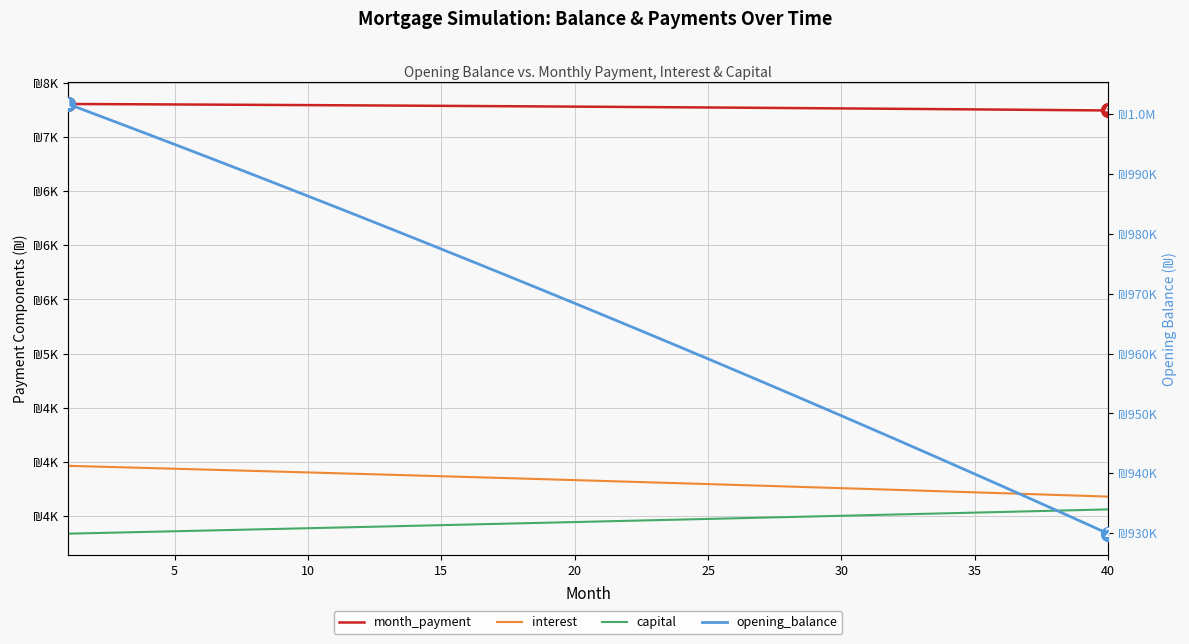

Reading left to right, what are all the values shown in this chart?

month_payment: 7303.8	7302.8	7301.7	7300.6	7299.4	7298.3	7297.1	7295.9	7294.6	7293.4	7292.1	7290.8	7289.4	7288.1	7286.7	7285.3	7283.9	7282.4	7280.9	7279.4	7277.9	7276.3	7274.8	7273.1	7271.5	7269.9	7268.2	7266.5	7264.7	7263.0	7261.2	7259.4	7257.5	7255.6	7253.8	7251.8	7249.9	7247.9	7245.9	7243.9
interest: 3964.9	3958.3	3951.6	3944.9	3938.2	3931.4	3924.7	3917.8	3911.0	3904.1	3897.1	3890.2	3883.2	3876.1	3869.1	3862.0	3854.8	3847.6	3840.4	3833.2	3825.9	3818.6	3811.3	3803.9	3796.5	3789.0	3781.5	3774.0	3766.5	3758.9	3751.2	3743.6	3735.9	3728.1	3720.4	3712.6	3704.7	3696.8	3688.9	3681.0
capital: 3338.9	3344.5	3350.0	3355.6	3361.2	3366.8	3372.4	3378.0	3383.7	3389.3	3395.0	3400.6	3406.3	3412.0	3417.6	3423.3	3429.0	3434.8	3440.5	3446.2	3452.0	3457.7	3463.5	3469.3	3475.0	3480.8	3486.6	3492.4	3498.3	3504.1	3509.9	3515.8	3521.6	3527.5	3533.4	3539.3	3545.2	3551.1	3557.0	3562.9
opening_balance: 1001666.7	999991.7	998308.3	996616.5	994916.3	993207.7	991490.7	989765.1	988031.0	986288.5	984537.3	982777.6	981009.3	979232.3	977446.7	975652.5	973849.5	972037.8	970217.4	968388.2	966550.2	964703.4	962847.8	960983.3	959109.9	957227.6	955336.3	953436.1	951526.9	949608.7	947681.4	945745.1	943799.7	941845.2	939881.6	937908.8	935926.8	933935.6	931935.1	929925.4